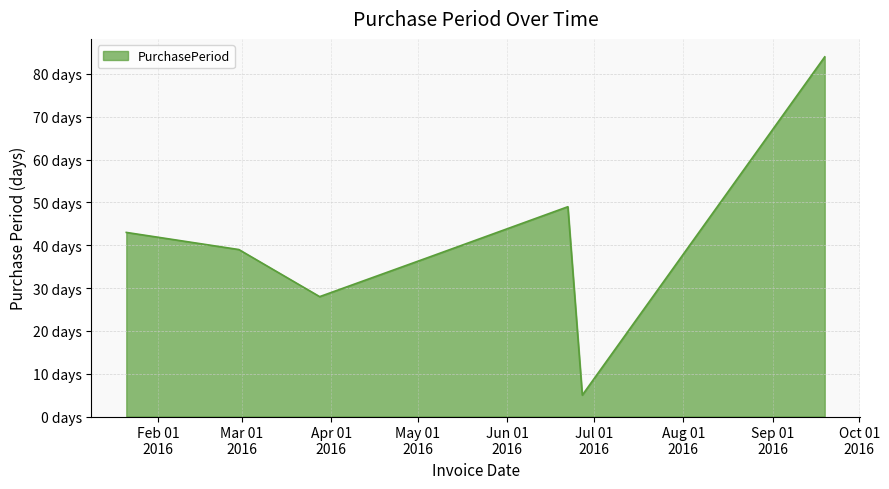

Reading right to left, what are all the values shown in this chart?

2016-09-19=84	2016-06-27=5	2016-06-22=49	2016-05-04=37	2016-03-28=28	2016-02-29=39	2016-01-21=43